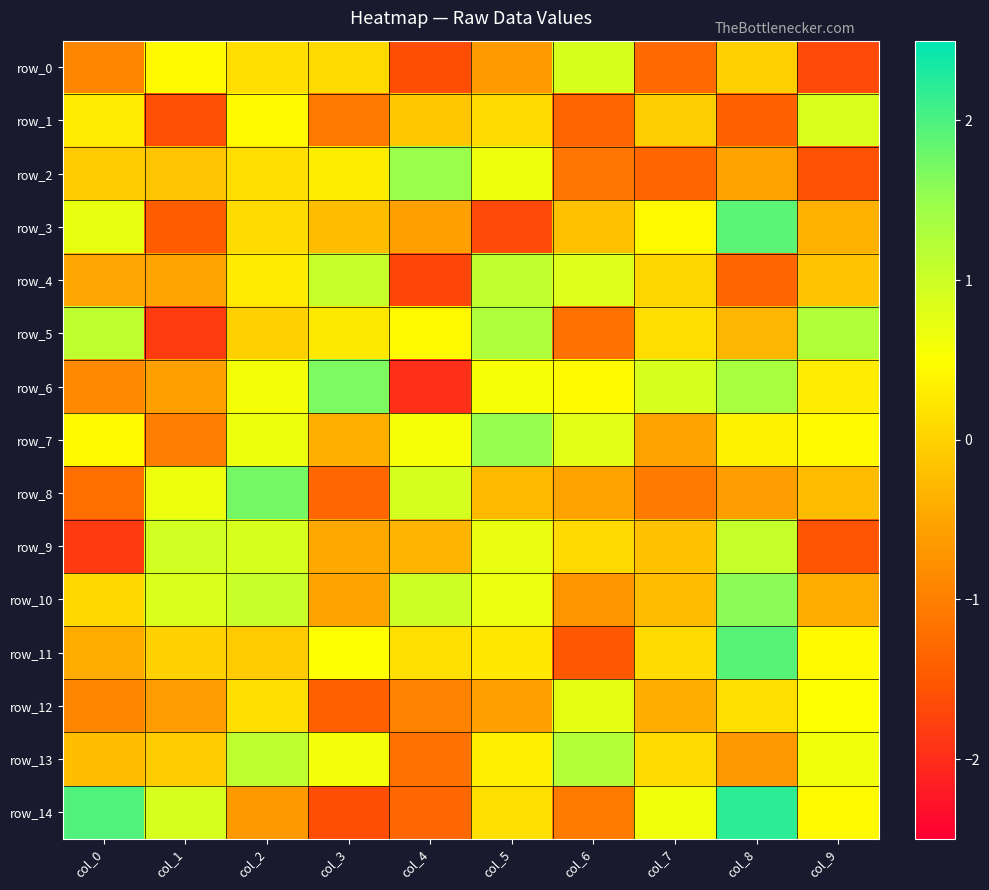

At which category is the sum across all series the highest?

col_2